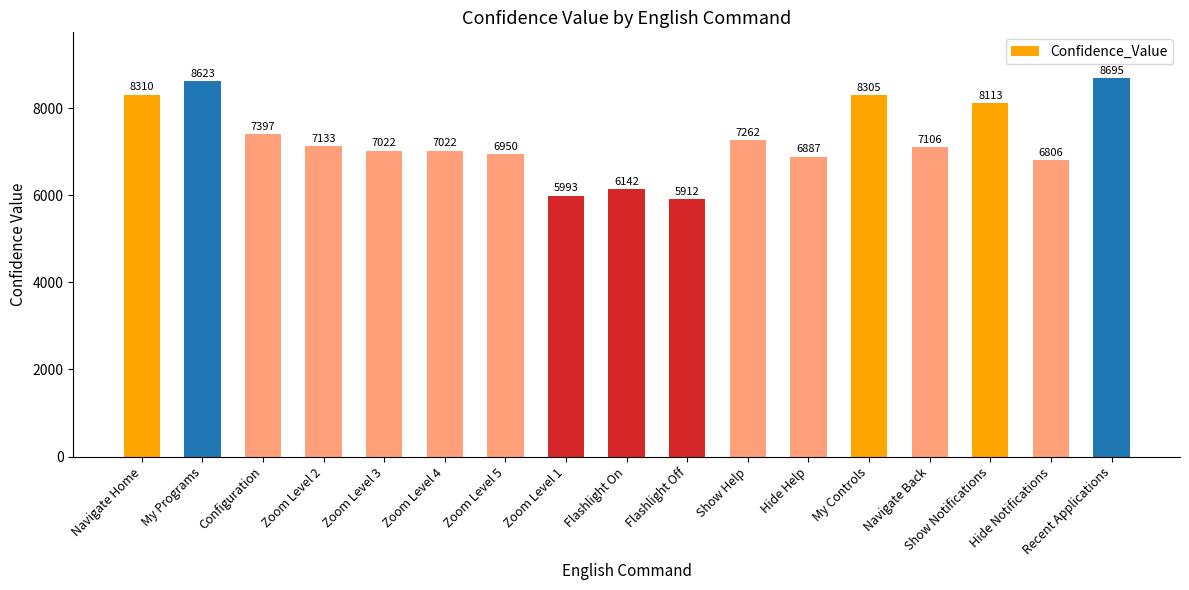

What is the sum of the values at Hide Notifications and Zoom Level 2?

13939